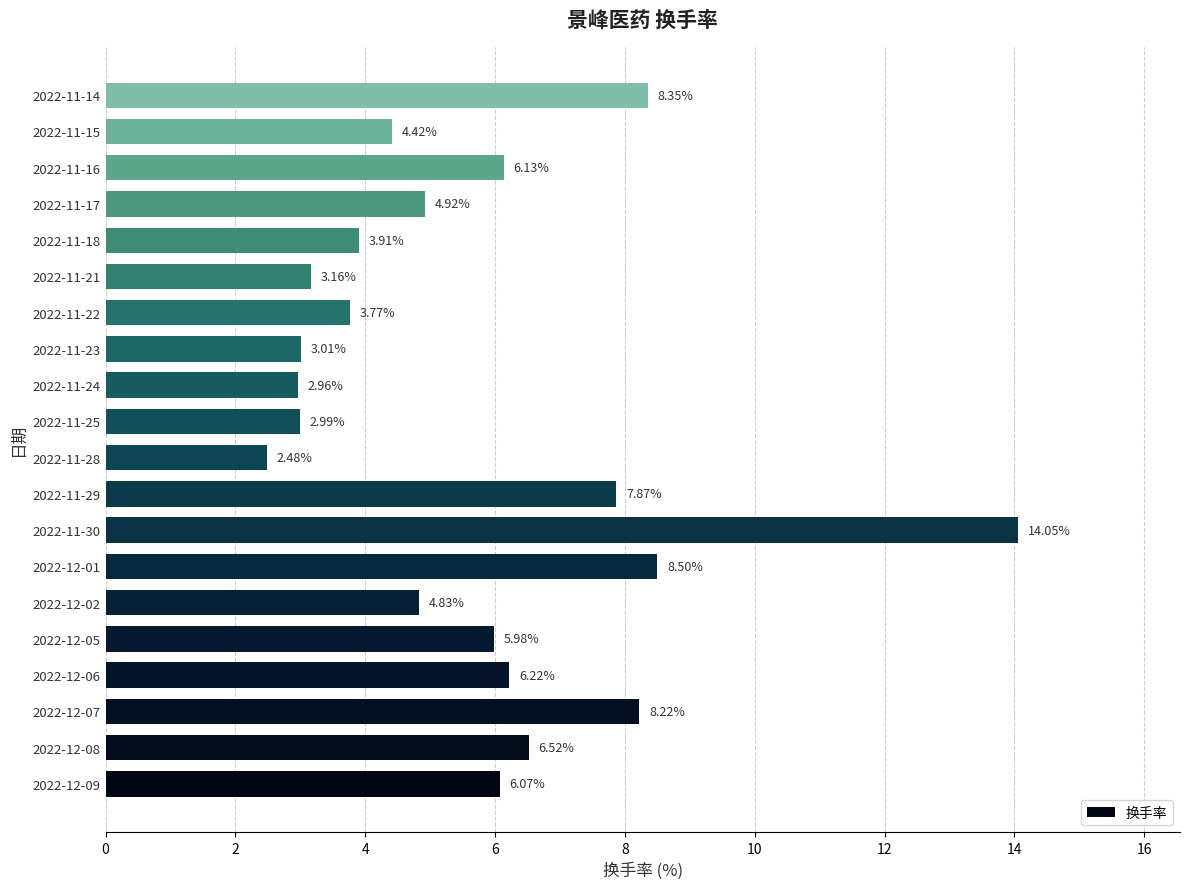

Rank the categories by value from highest to lowest.

2022-11-30, 2022-12-01, 2022-11-14, 2022-12-07, 2022-11-29, 2022-12-08, 2022-12-06, 2022-11-16, 2022-12-09, 2022-12-05, 2022-11-17, 2022-12-02, 2022-11-15, 2022-11-18, 2022-11-22, 2022-11-21, 2022-11-23, 2022-11-25, 2022-11-24, 2022-11-28